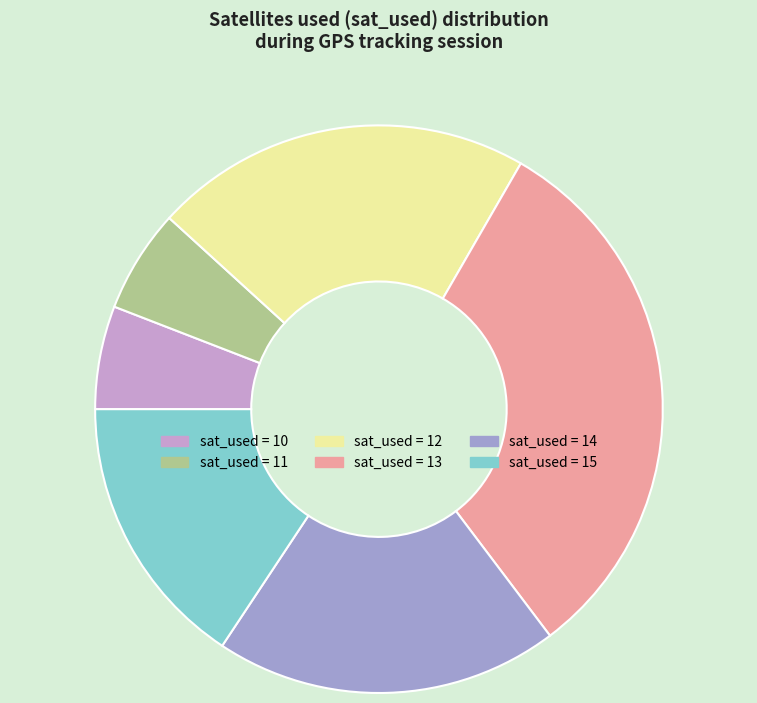

How many slices are in this pie chart?

6